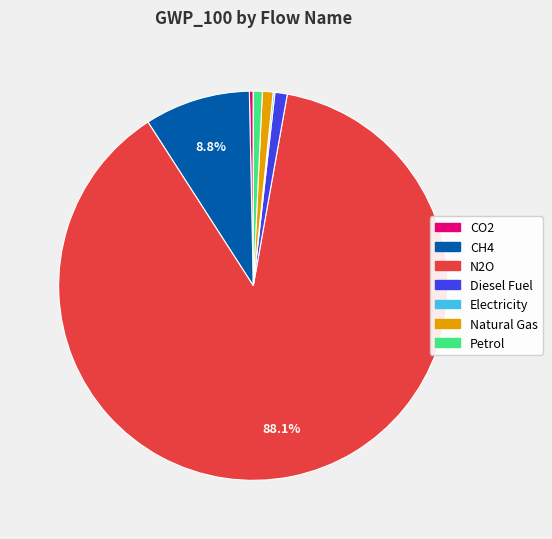

What is the largest slice in the pie chart?

N2O